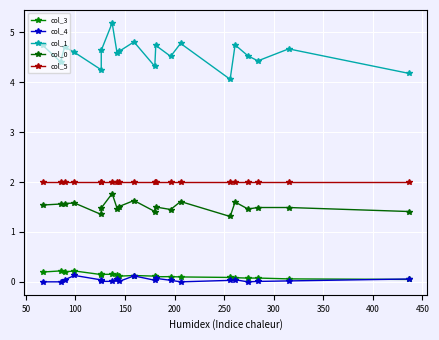

What are all the series names shown in the legend?

col_3, col_4, col_1, col_0, col_5